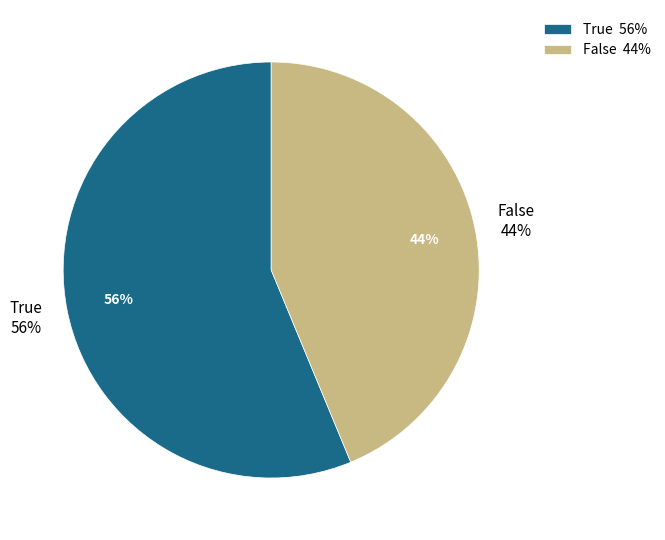

The 0 slice represents 46% of the pie. True or false?

False